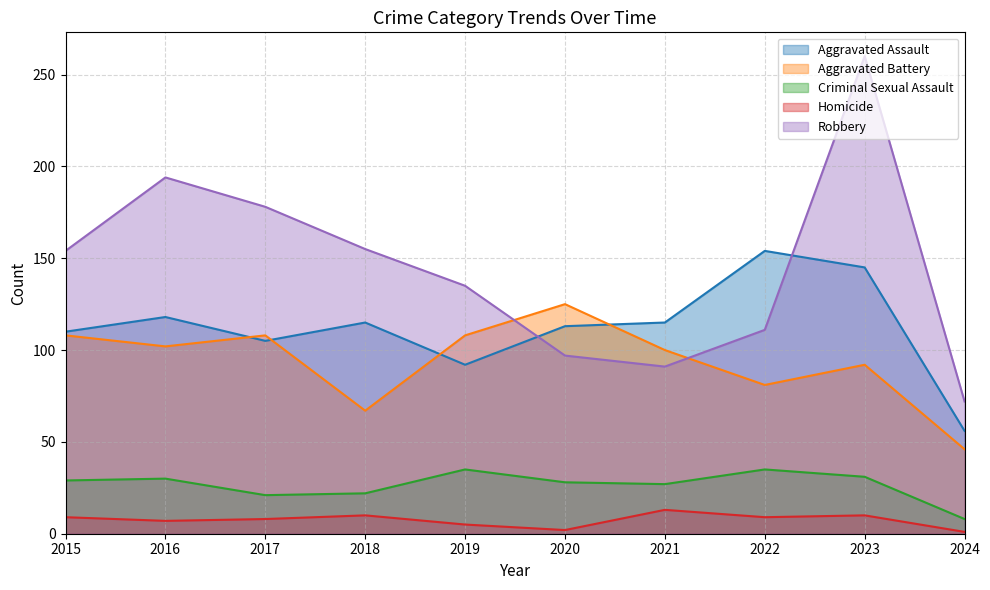

True or false: Criminal Sexual Assault and Homicide cross at least once.

False